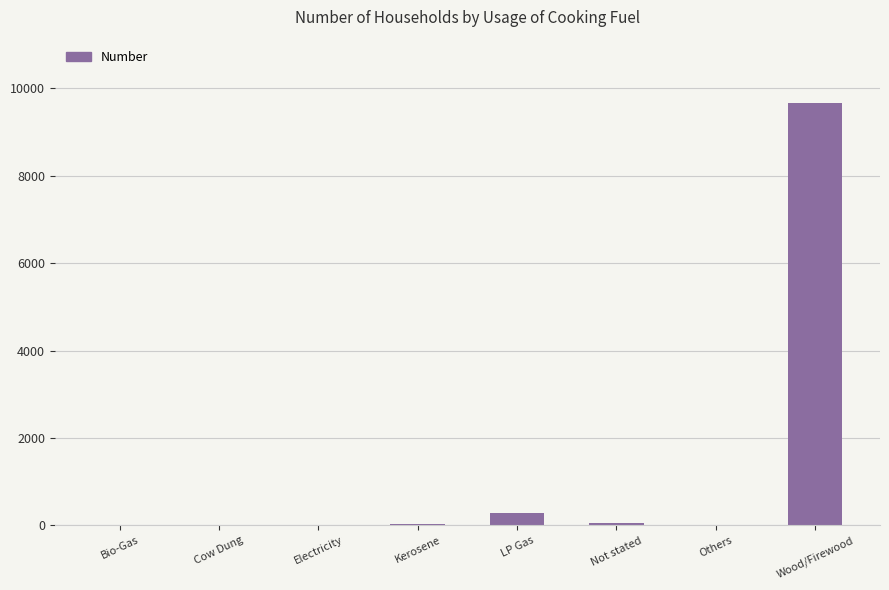

What is the greatest value displayed?

9662